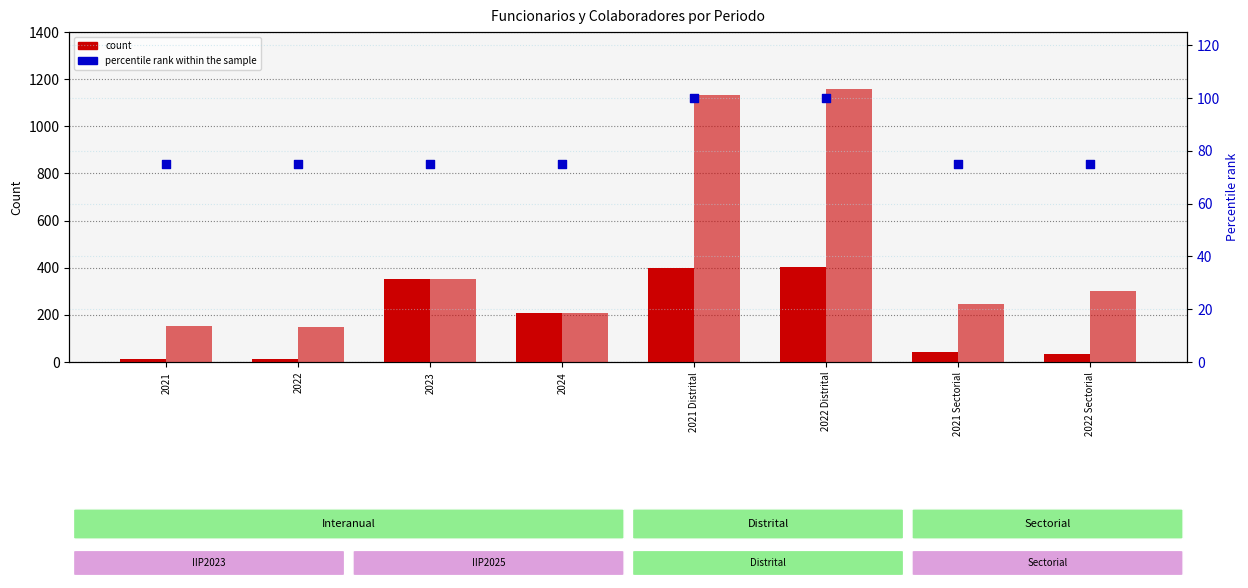

Which series has the widest spread of Y values?

Colaboradores